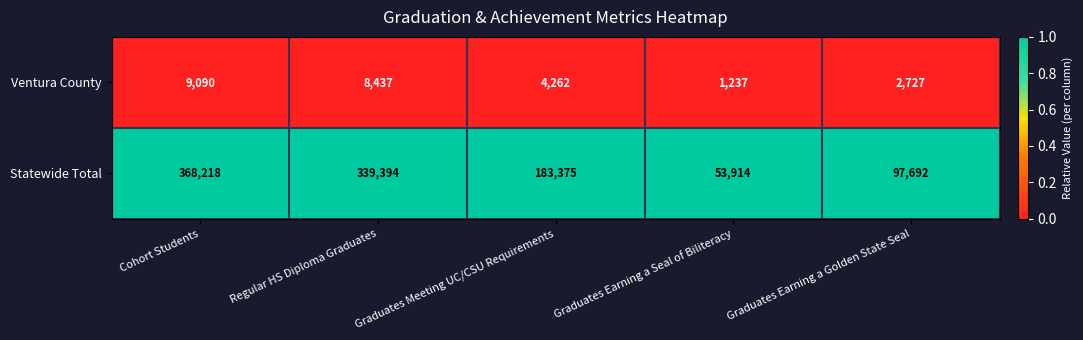

Rank the series by their maximum value, from lowest to highest.

Ventura County, Statewide Total